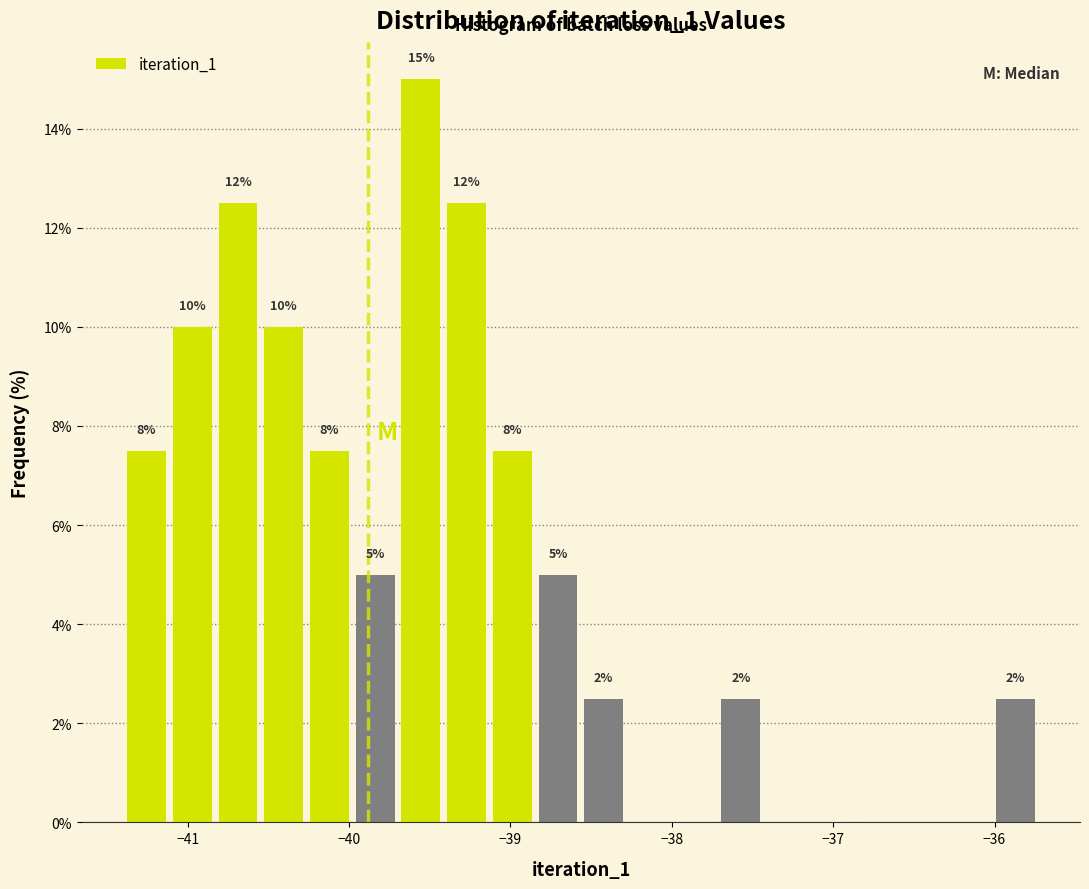

Around what value on the x-axis is the tallest bar? Give the approximate position of its centre, as read against the axis.

-39.6